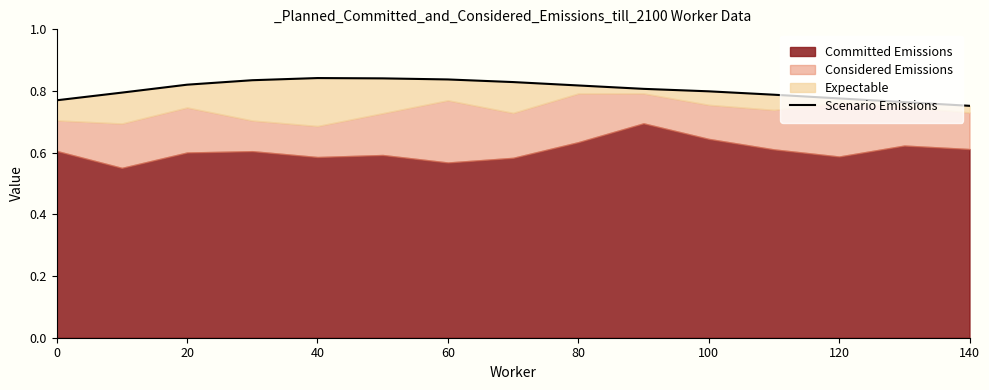

What is the sum of all values?

12.1